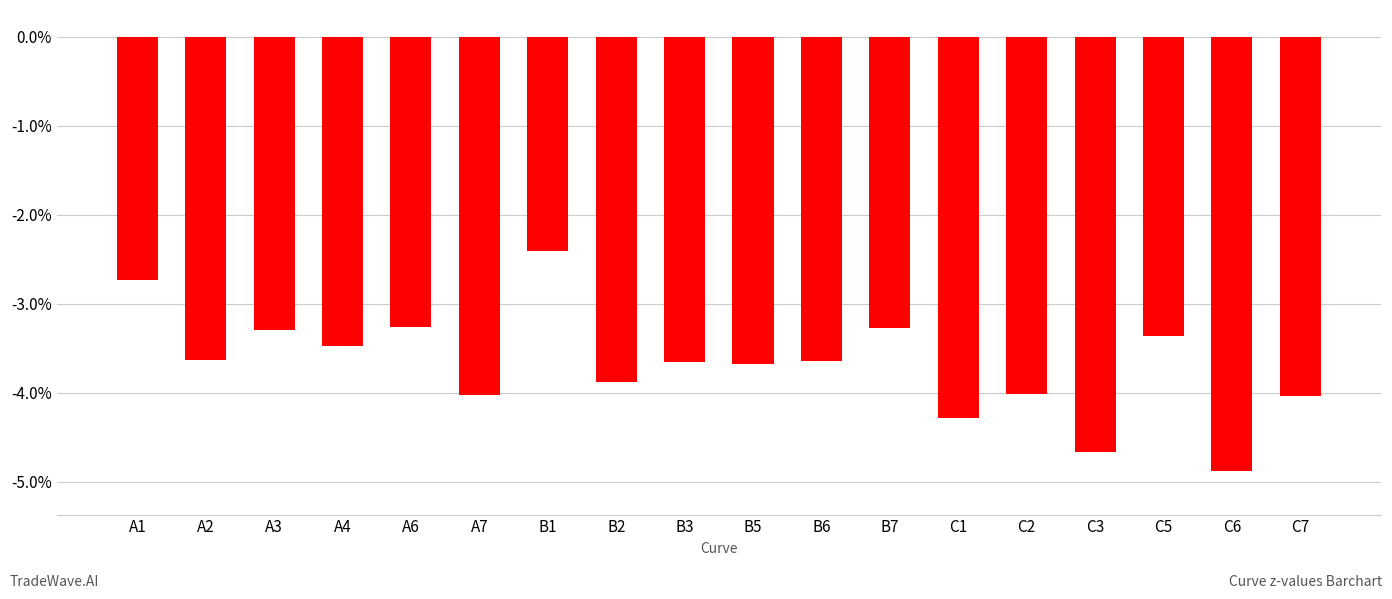

Read the value at C7.

-4.0